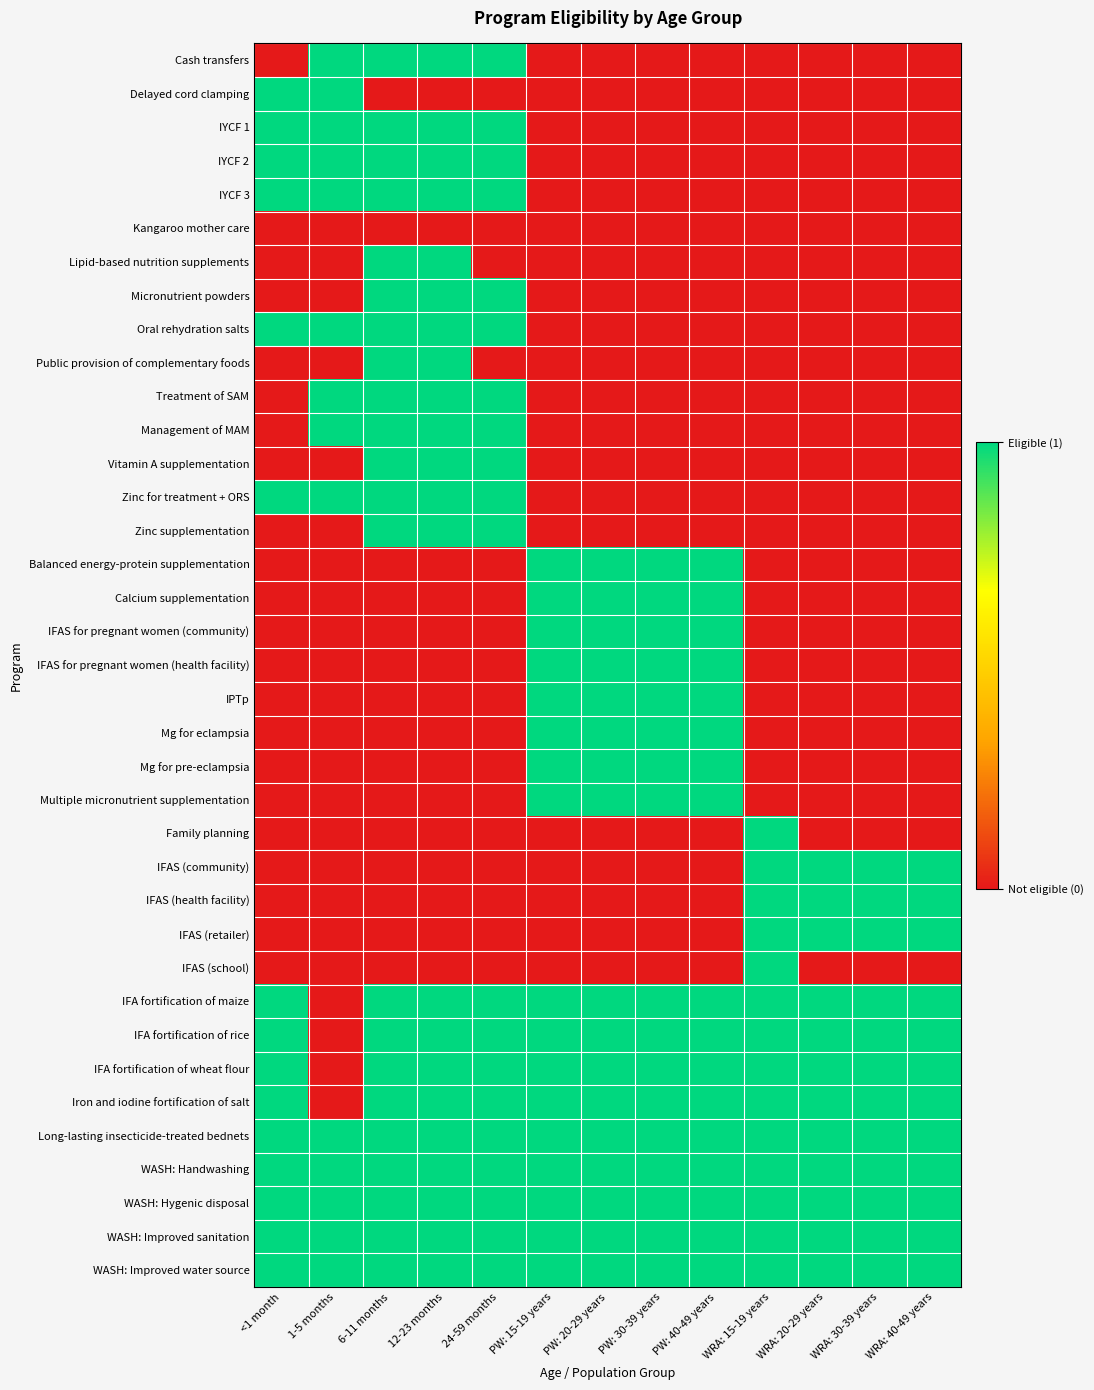

At which category does the chart reach its peak across all series?

1-5 months